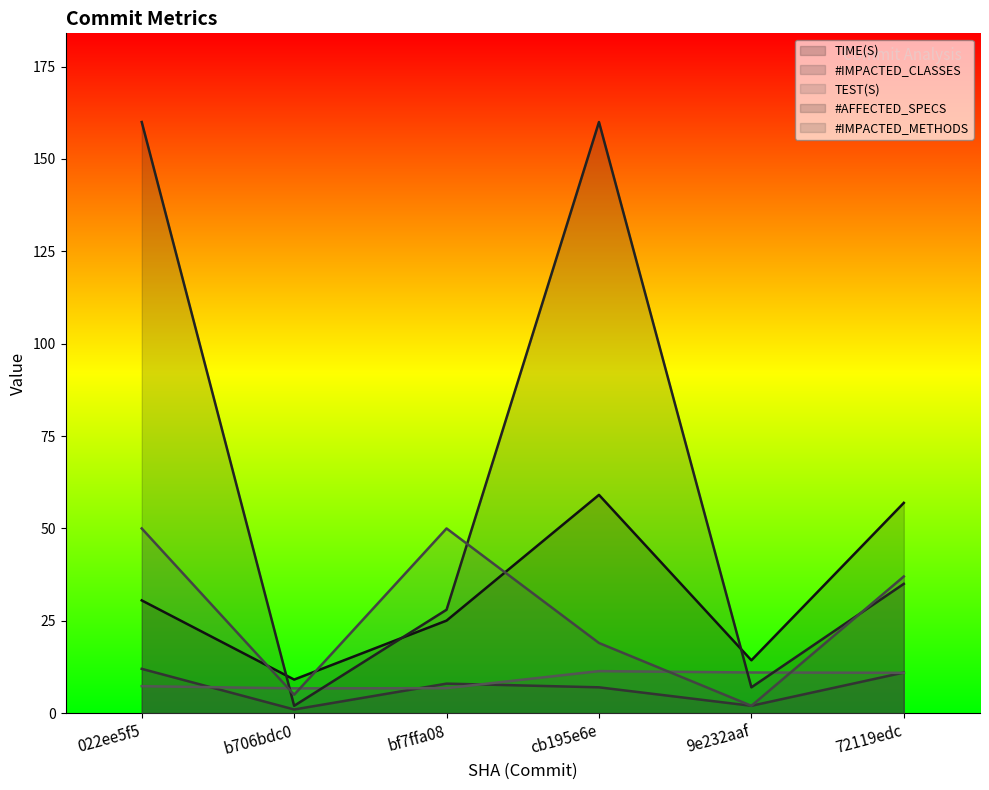

Is it true that #IMPACTED_METHODS equals 18.4 at 72119edc?

False